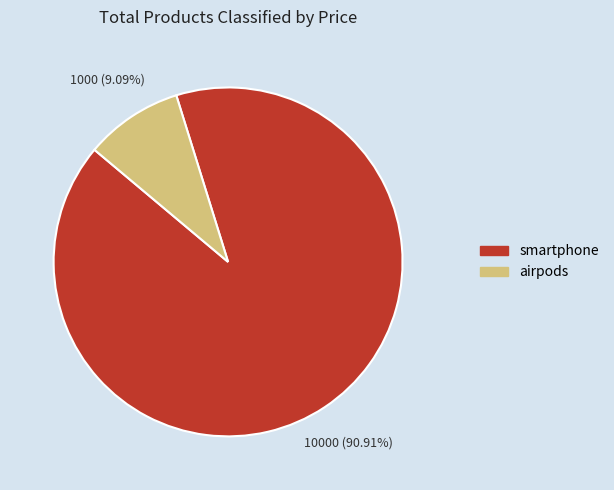

Count the number of slices in the pie.

2